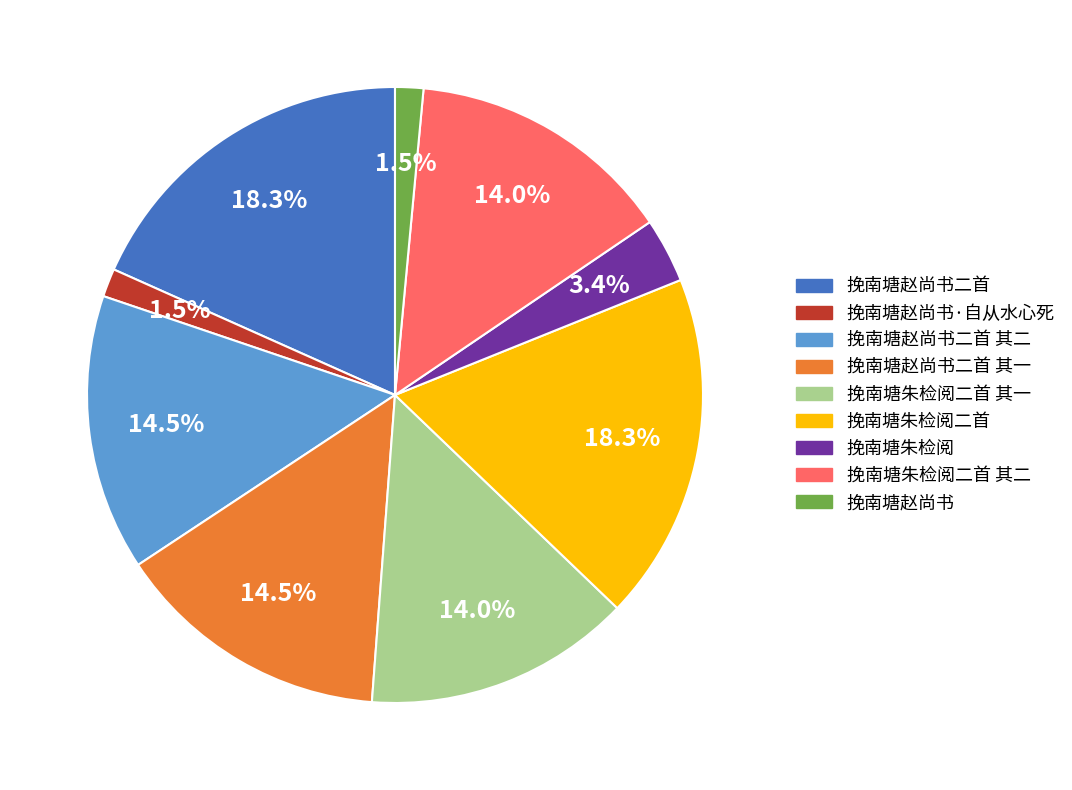

Is it true that 挽南塘赵尚书 is 11% of the pie?

False